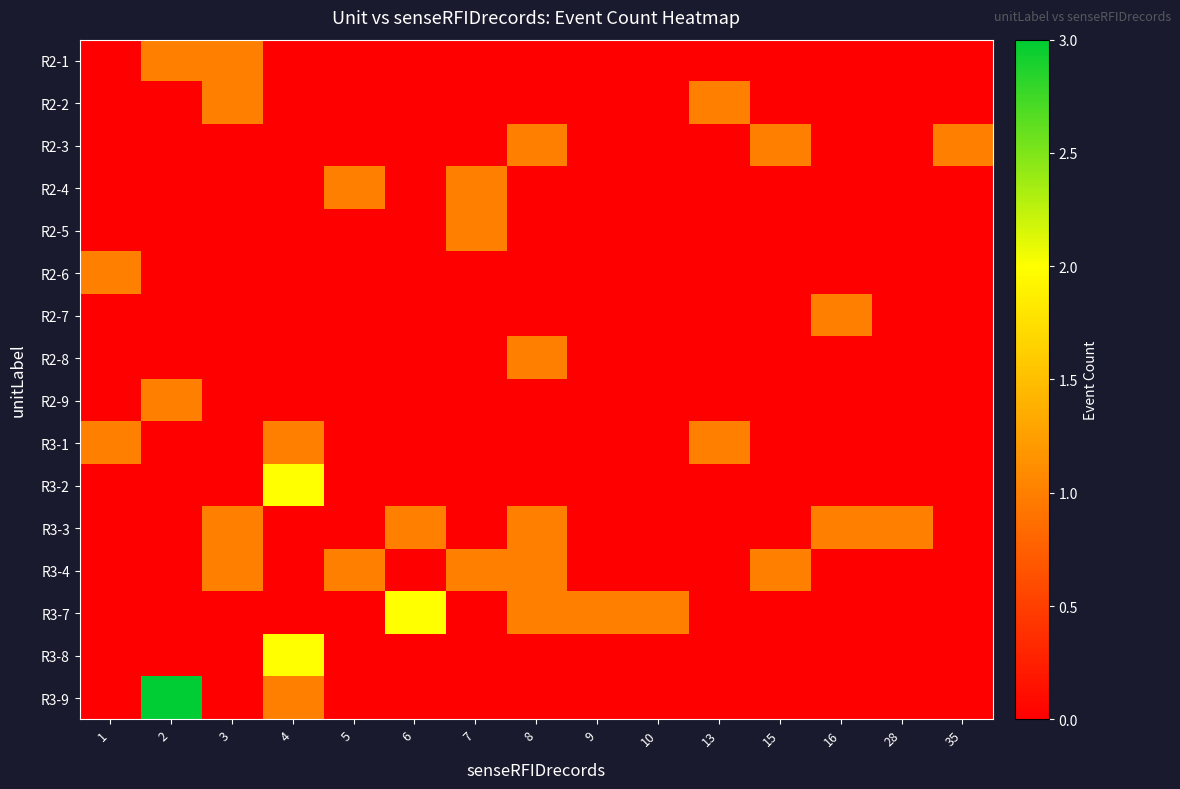

Reading left to right, list all the values displayed in this chart.

R2-1: 1=0	2=1	3=1	4=0	5=0	6=0	7=0	8=0	9=0	10=0	13=0	15=0	16=0	28=0	35=0
R2-2: 1=0	2=0	3=1	4=0	5=0	6=0	7=0	8=0	9=0	10=0	13=1	15=0	16=0	28=0	35=0
R2-3: 1=0	2=0	3=0	4=0	5=0	6=0	7=0	8=1	9=0	10=0	13=0	15=1	16=0	28=0	35=1
R2-4: 1=0	2=0	3=0	4=0	5=1	6=0	7=1	8=0	9=0	10=0	13=0	15=0	16=0	28=0	35=0
R2-5: 1=0	2=0	3=0	4=0	5=0	6=0	7=1	8=0	9=0	10=0	13=0	15=0	16=0	28=0	35=0
R2-6: 1=1	2=0	3=0	4=0	5=0	6=0	7=0	8=0	9=0	10=0	13=0	15=0	16=0	28=0	35=0
R2-7: 1=0	2=0	3=0	4=0	5=0	6=0	7=0	8=0	9=0	10=0	13=0	15=0	16=1	28=0	35=0
R2-8: 1=0	2=0	3=0	4=0	5=0	6=0	7=0	8=1	9=0	10=0	13=0	15=0	16=0	28=0	35=0
R2-9: 1=0	2=1	3=0	4=0	5=0	6=0	7=0	8=0	9=0	10=0	13=0	15=0	16=0	28=0	35=0
R3-1: 1=1	2=0	3=0	4=1	5=0	6=0	7=0	8=0	9=0	10=0	13=1	15=0	16=0	28=0	35=0
R3-2: 1=0	2=0	3=0	4=2	5=0	6=0	7=0	8=0	9=0	10=0	13=0	15=0	16=0	28=0	35=0
R3-3: 1=0	2=0	3=1	4=0	5=0	6=1	7=0	8=1	9=0	10=0	13=0	15=0	16=1	28=1	35=0
R3-4: 1=0	2=0	3=1	4=0	5=1	6=0	7=1	8=1	9=0	10=0	13=0	15=1	16=0	28=0	35=0
R3-7: 1=0	2=0	3=0	4=0	5=0	6=2	7=0	8=1	9=1	10=1	13=0	15=0	16=0	28=0	35=0
R3-8: 1=0	2=0	3=0	4=2	5=0	6=0	7=0	8=0	9=0	10=0	13=0	15=0	16=0	28=0	35=0
R3-9: 1=0	2=3	3=0	4=1	5=0	6=0	7=0	8=0	9=0	10=0	13=0	15=0	16=0	28=0	35=0